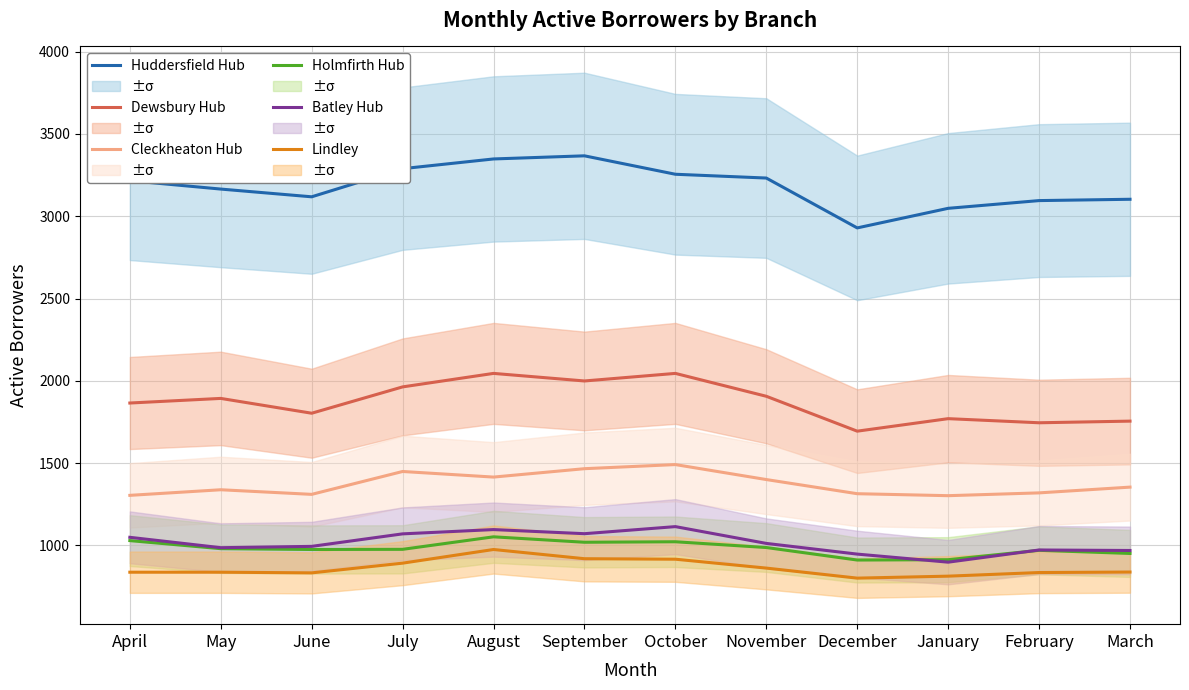

Reading left to right, list all the values displayed in this chart.

Huddersfield Hub: 3216	3165	3118	3289	3348	3367	3255	3232	2929	3048	3095	3103
Dewsbury Hub: 1865	1893	1803	1963	2045	1999	2045	1906	1694	1770	1745	1755
Cleckheaton Hub: 1304	1338	1310	1449	1415	1466	1491	1400	1314	1302	1319	1354
Holmfirth Hub: 1029	980	975	976	1052	1019	1022	987	911	913	970	951
Batley Hub: 1049	986	994	1070	1096	1071	1114	1012	947	898	972	969
Lindley: 837	837	833	892	975	919	916	862	801	813	835	838